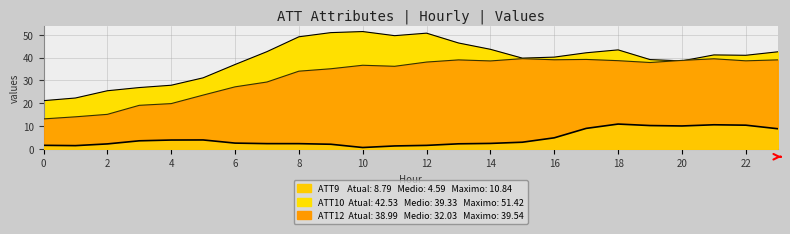

At how many categories does at least one series exceed 46?

6